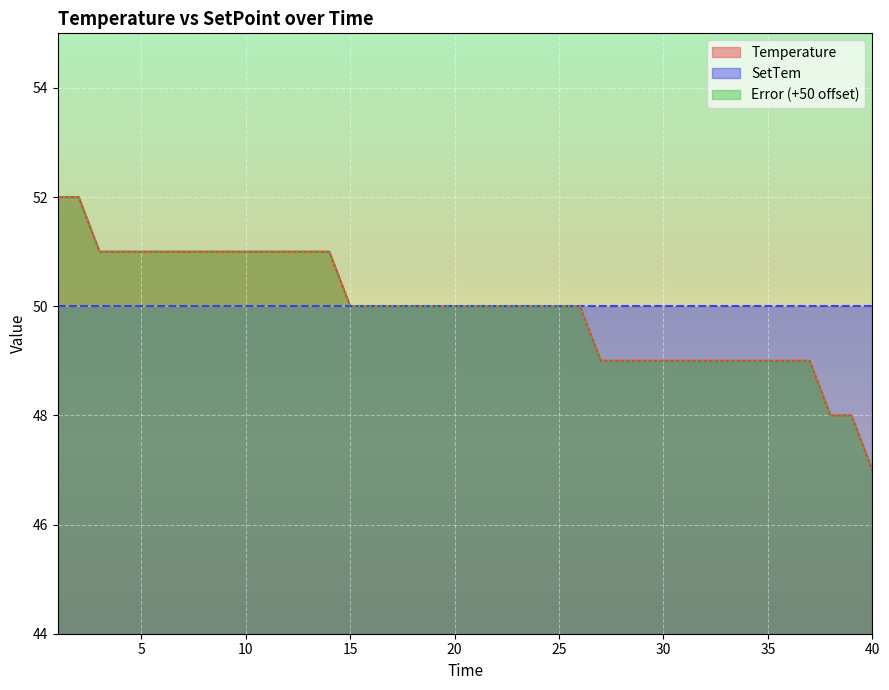

What is the minimum value for Temperature?

47